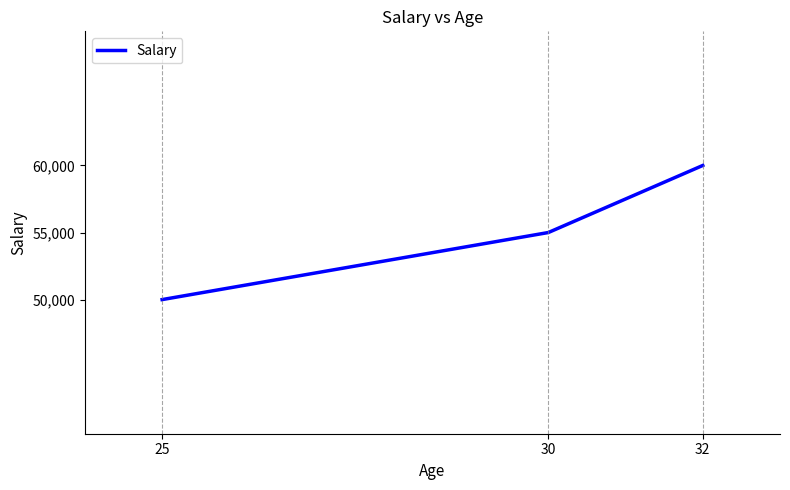

Rank the categories by value from highest to lowest.

32, 30, 25